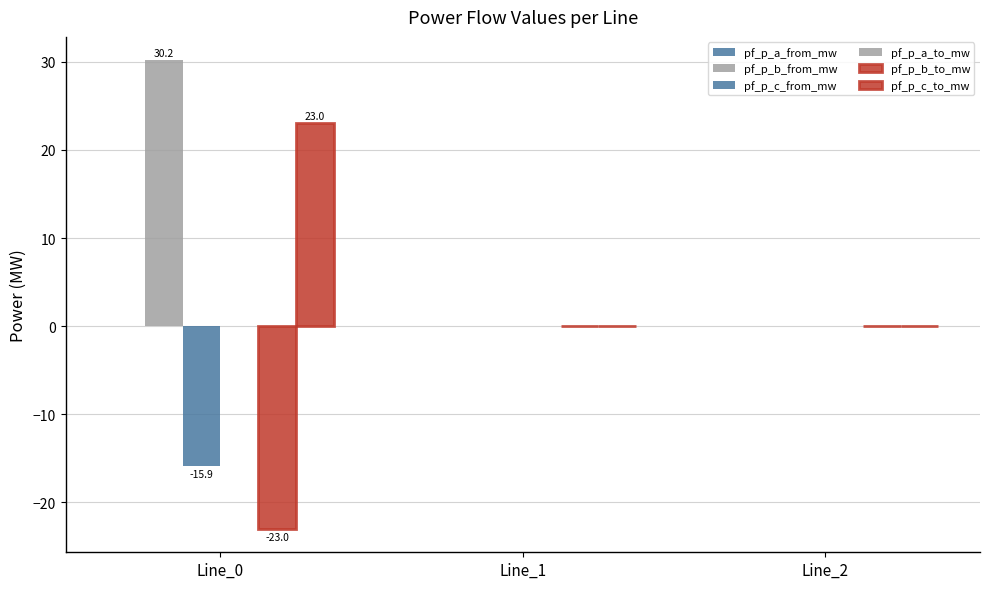

How many categories are shown in the chart?

3